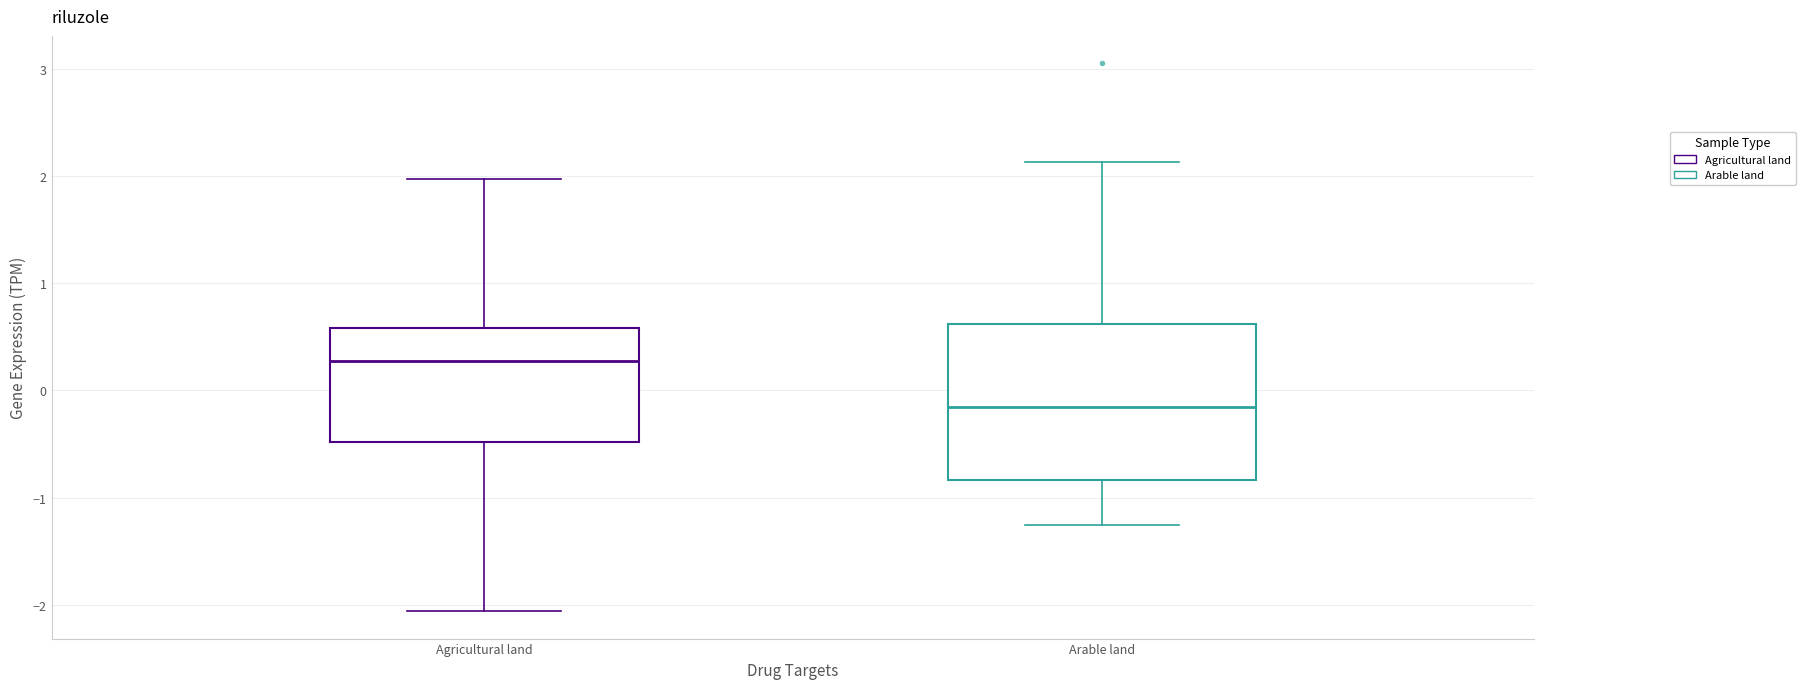

Which box's median line is the lowest?

Arable land